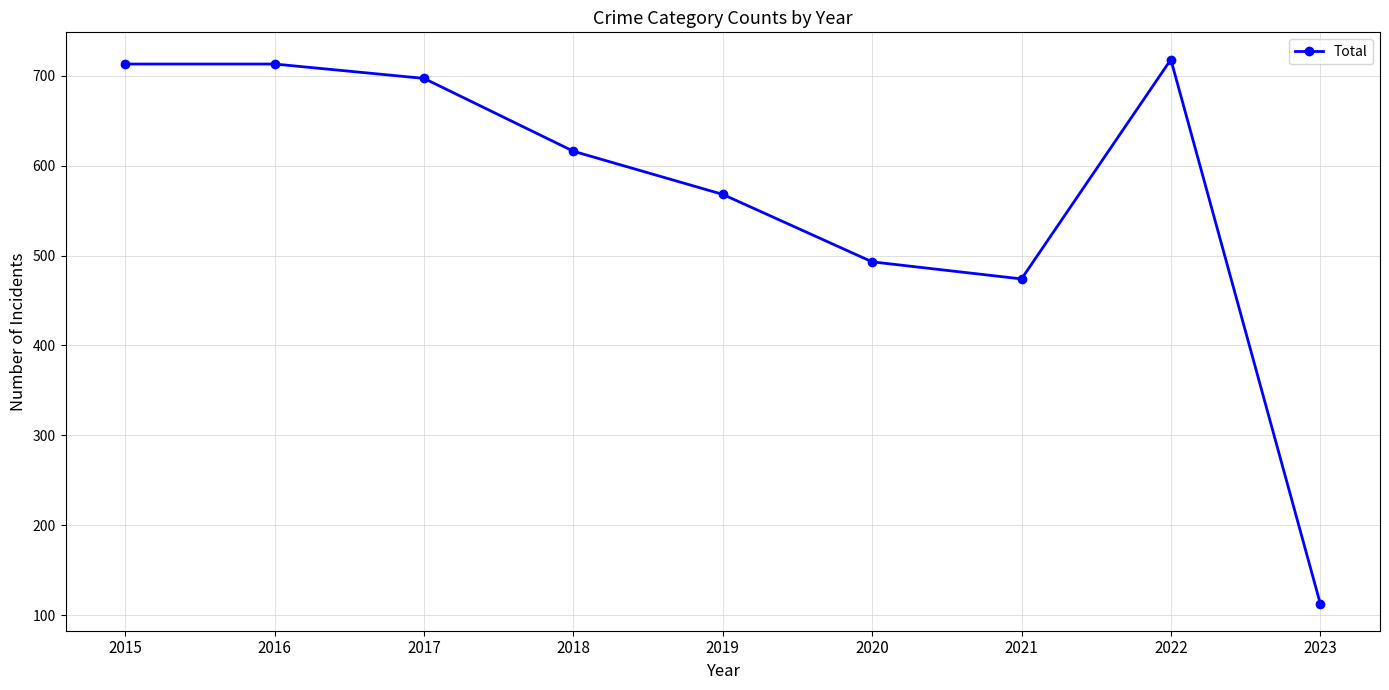

Reading right to left, extract all data points from this chart.

2023=113	2022=718	2021=474	2020=493	2019=568	2018=616	2017=697	2016=713	2015=713